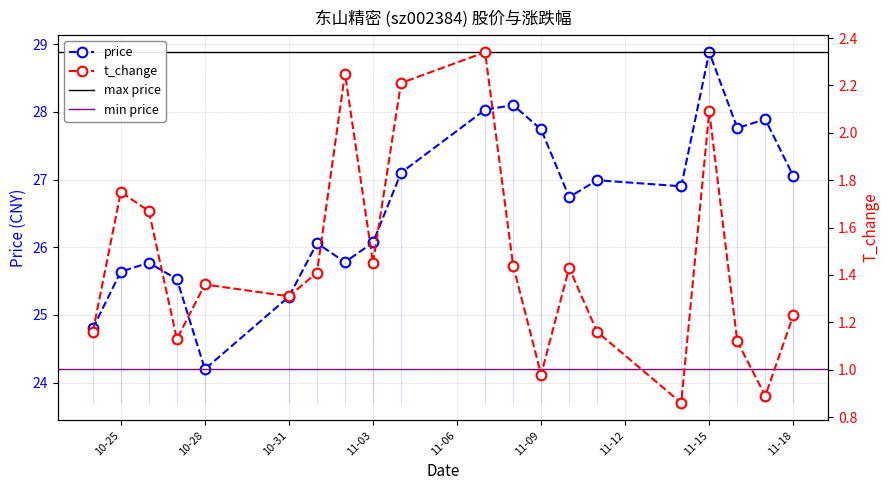

What is the sum of the price values at 2022-10-31 and 2022-11-16?

53.0